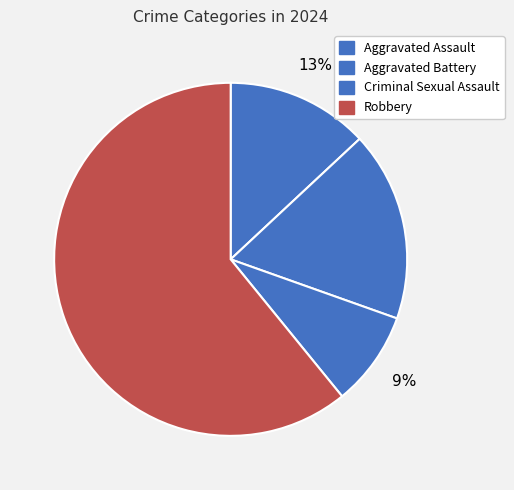

To the nearest percent, what is the difference between the Aggravated Battery and Criminal Sexual Assault slice percentages?

9%